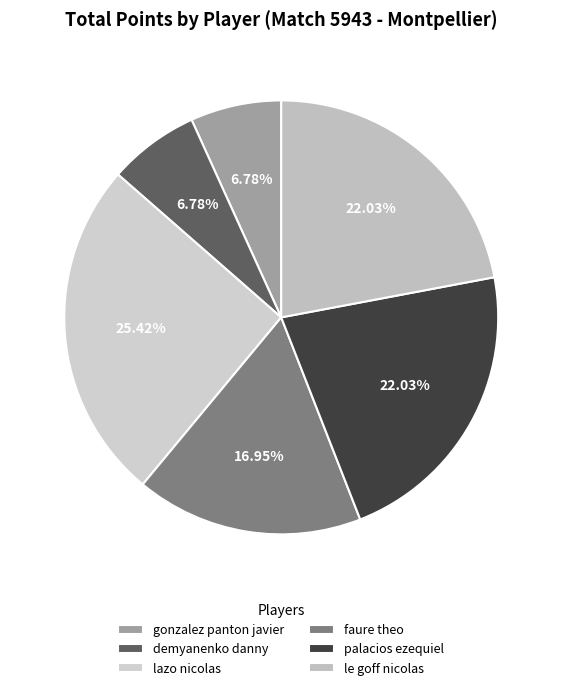

To the nearest percent, what portion does faure theo represent?

17%